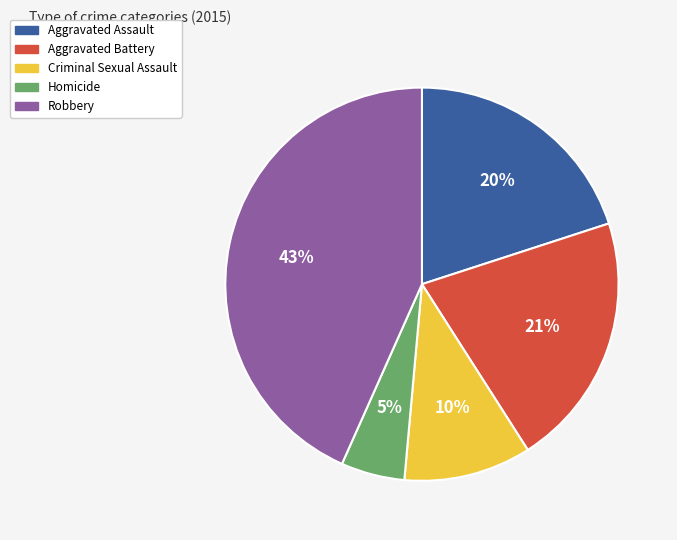

Rank the categories by value from lowest to highest.

Homicide, Criminal Sexual Assault, Aggravated Assault, Aggravated Battery, Robbery